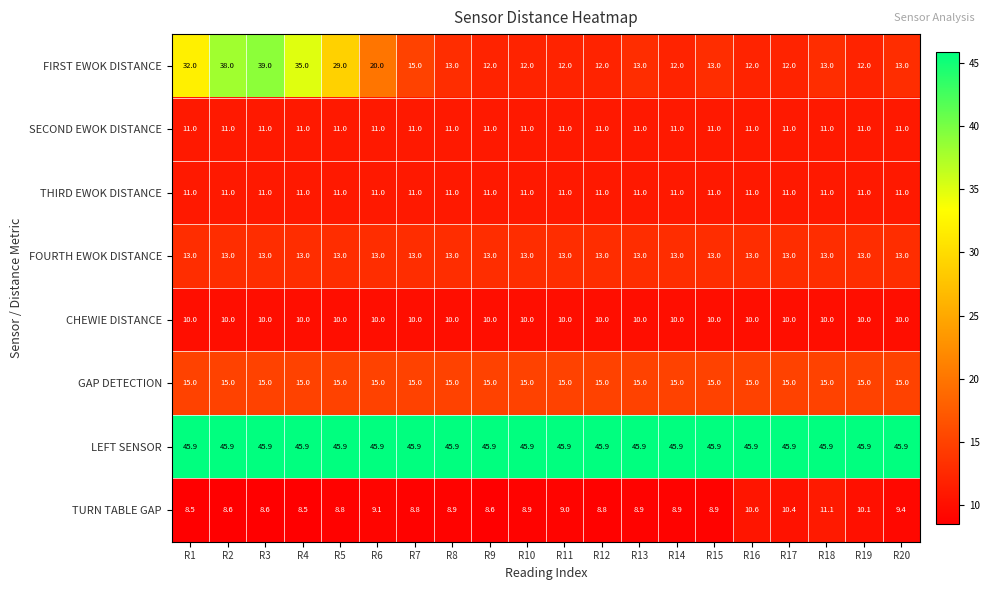

At how many categories does at least one series exceed 12?

20